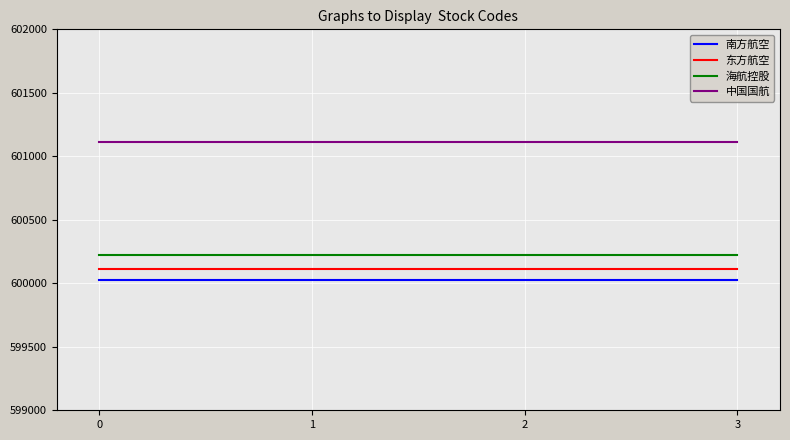

True or false: 东方航空 and 海航控股 cross at least once.

False